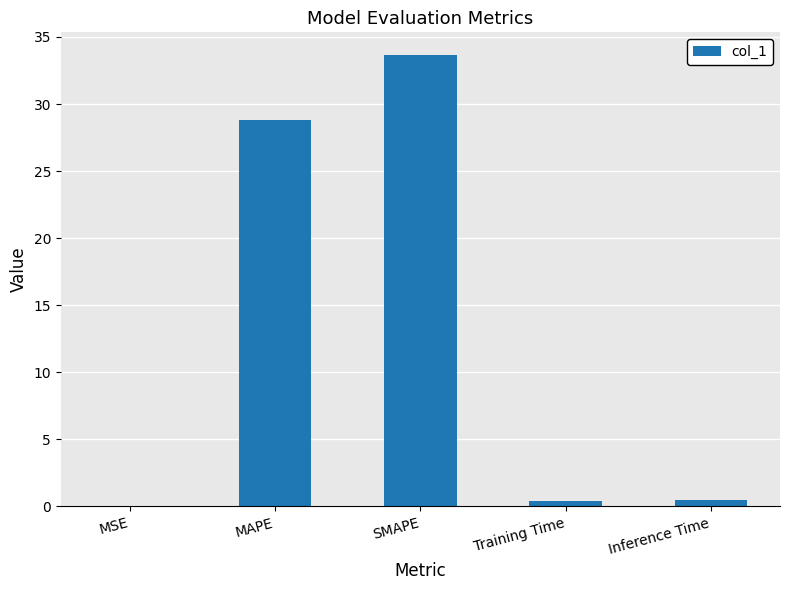

The chart shows a value of 33.7 at SMAPE. True or false?

True